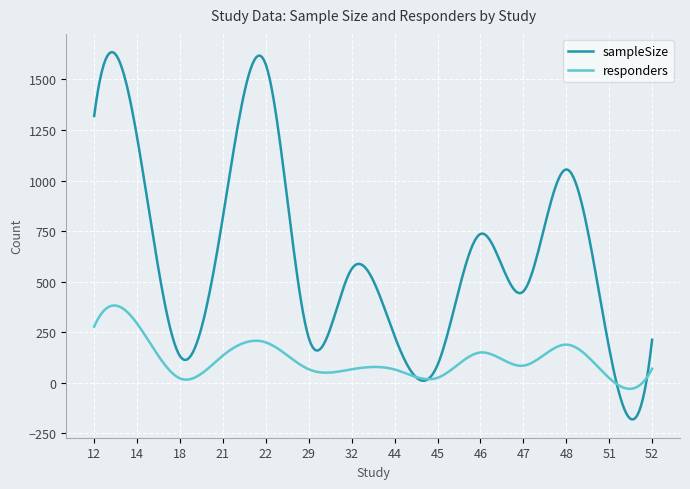

Which series has the largest total across all categories?

sampleSize